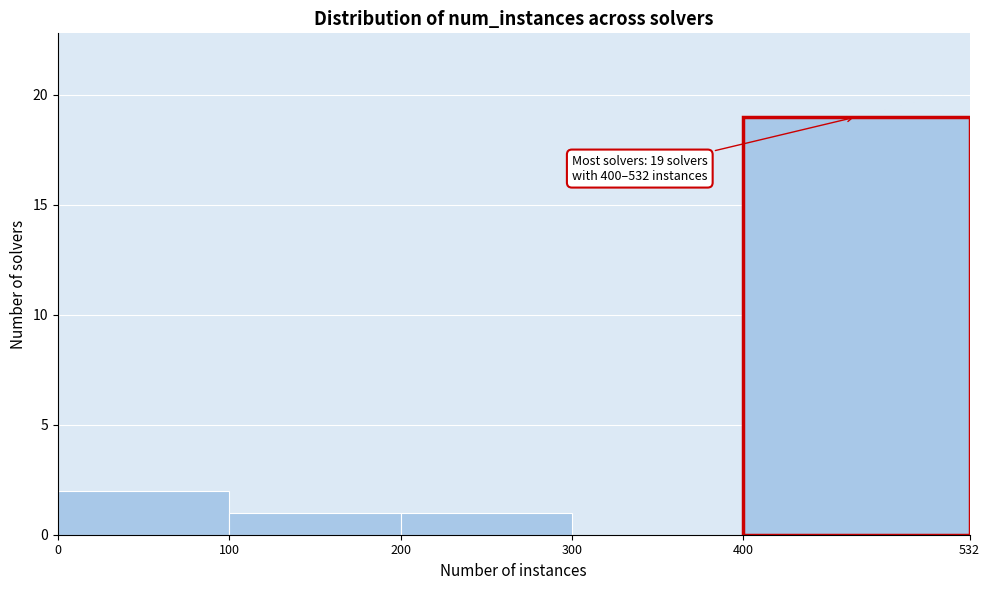

Which range on the x-axis has the tallest bar?

400 to 532